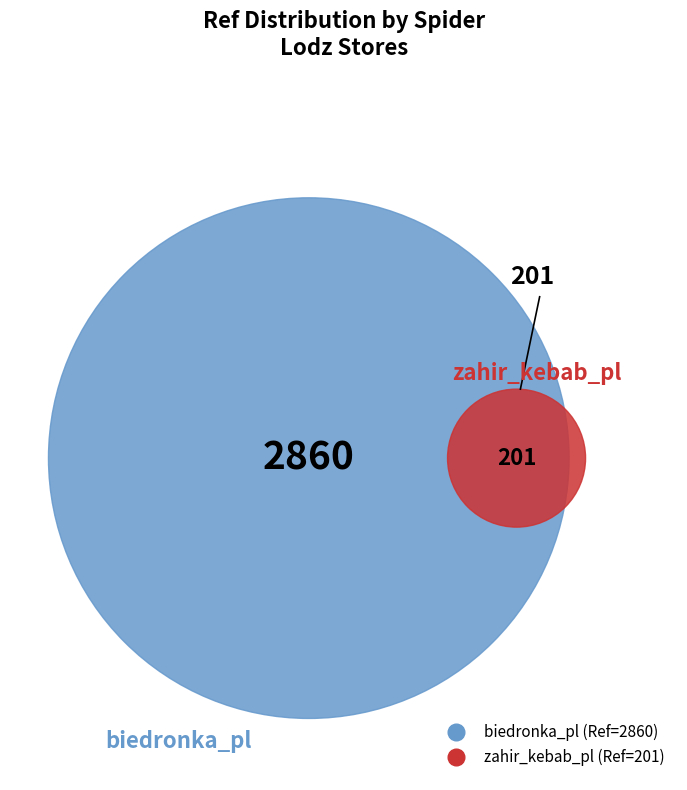

Which slice is the largest?

biedronka_pl